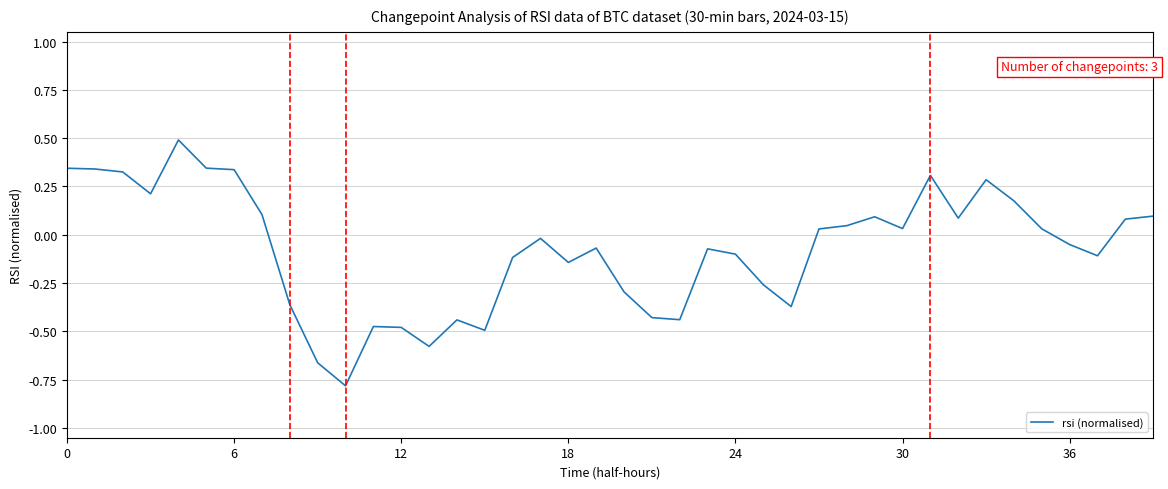

What is the greatest value displayed?

0.5